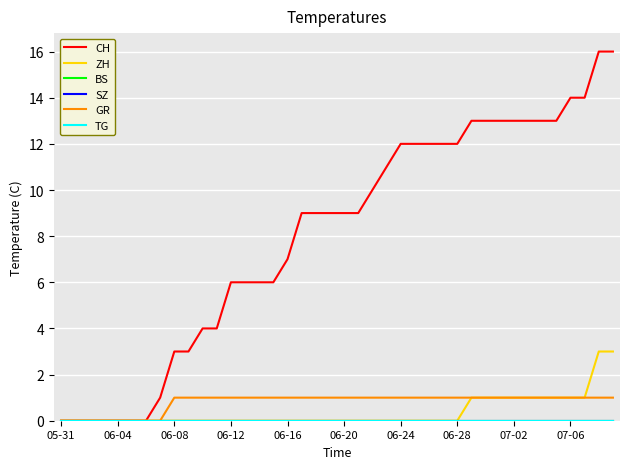

Does the chart display data point markers on the line(s)?

No